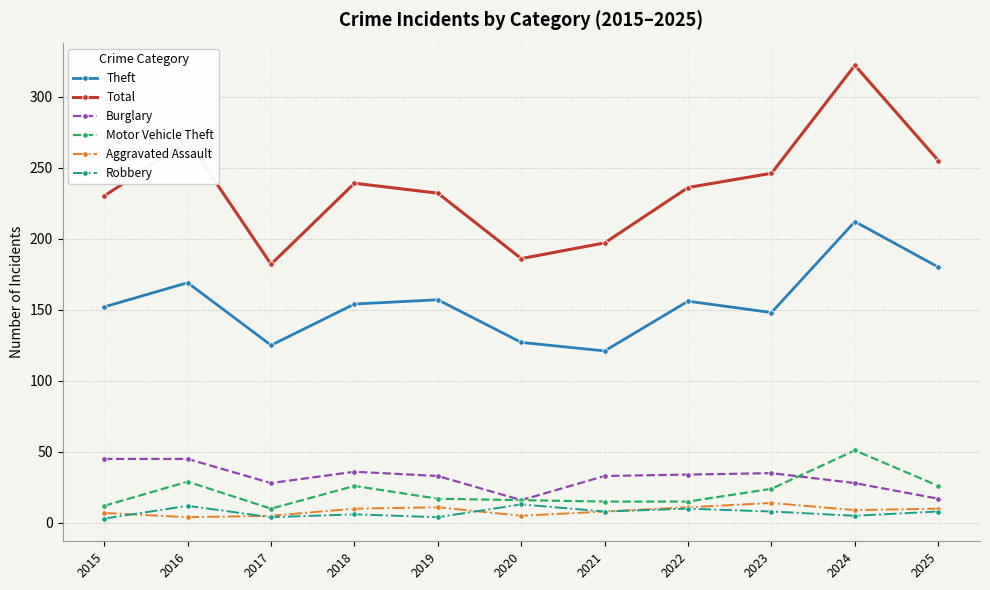

Is this an area chart (filled region under the line)?

No